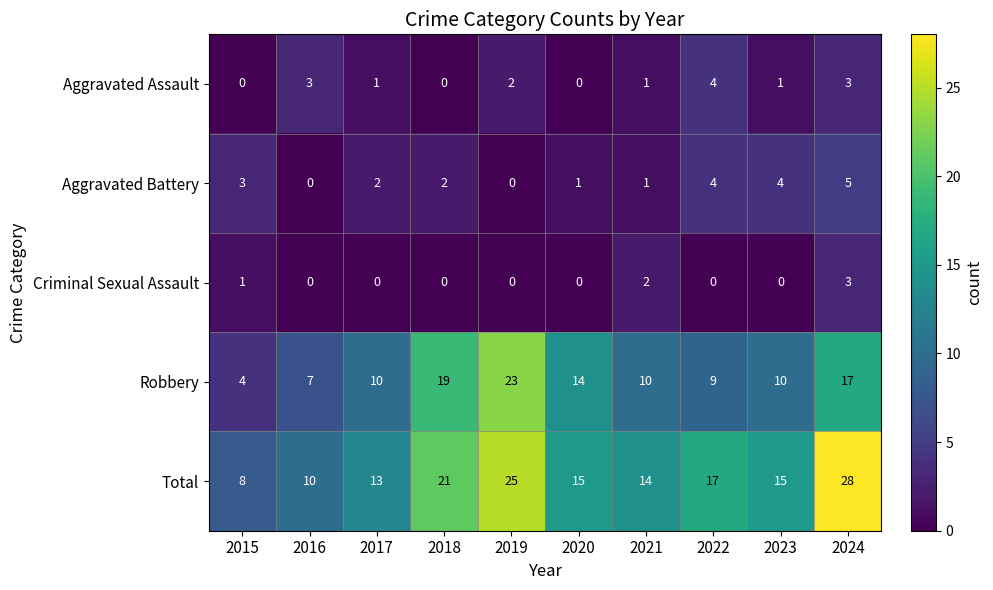

What is the average value of the Total series?

17